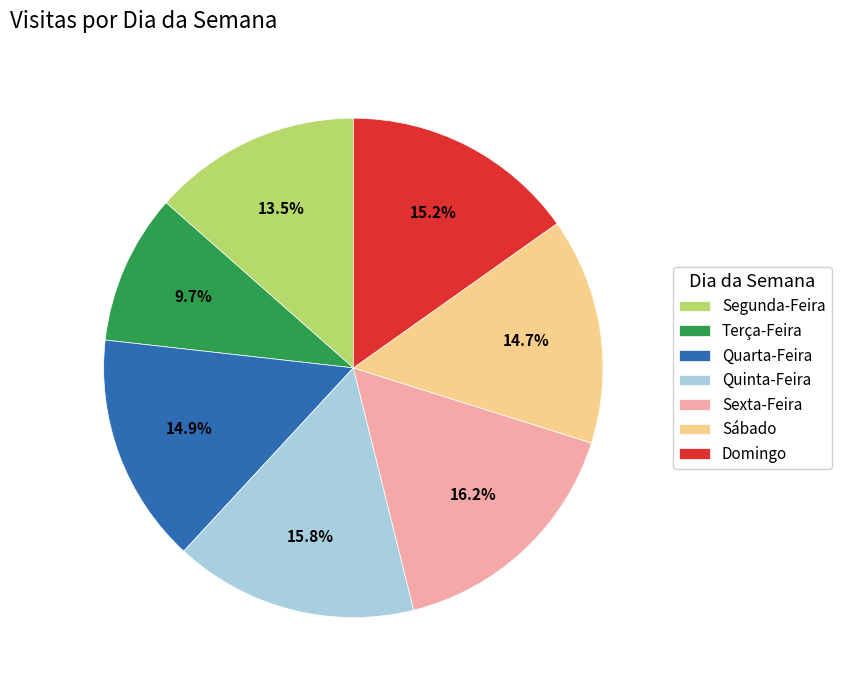

Which has a higher value, Domingo or Terça-Feira?

Domingo